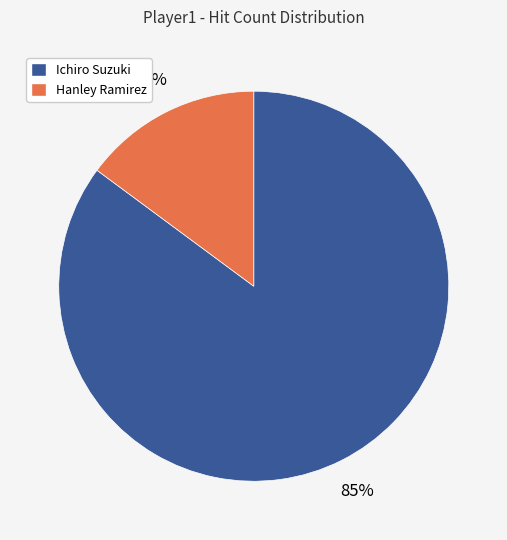

Which has a higher value, Ichiro Suzuki or Hanley Ramirez?

Ichiro Suzuki